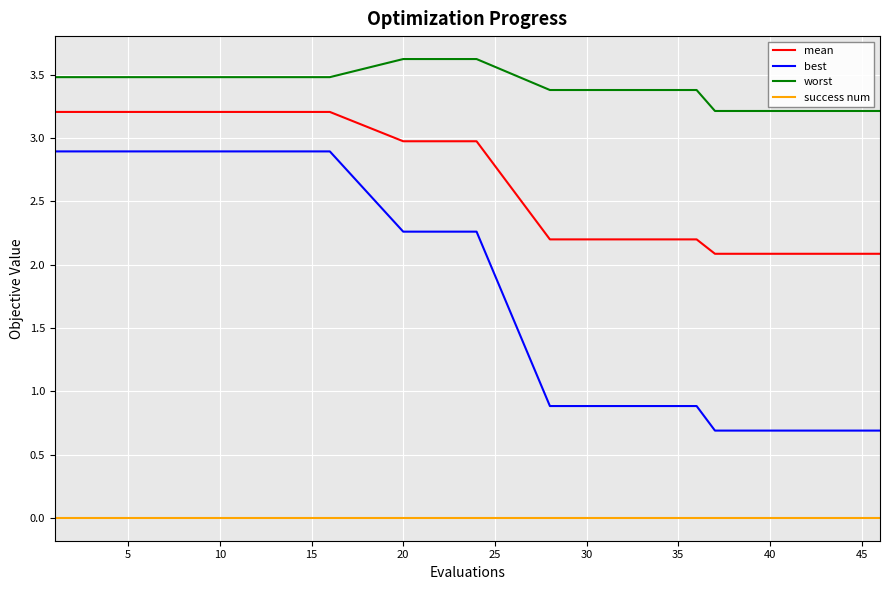

True or false: success num and mean intersect in this chart.

False